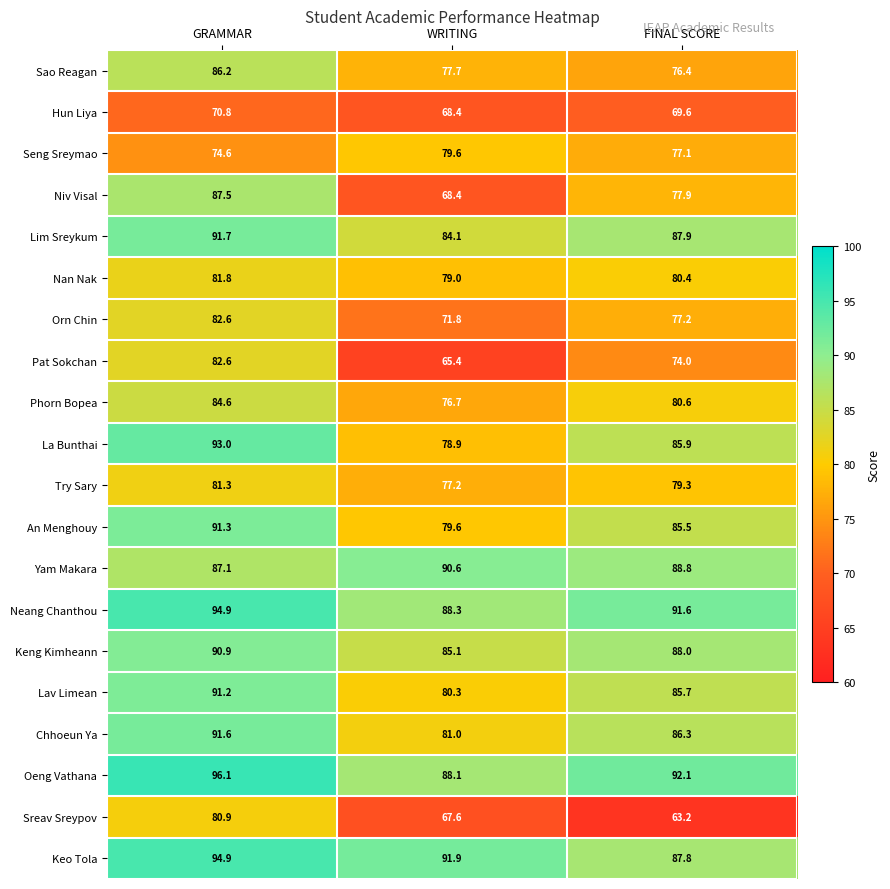

What is the approximate value of Keo Tola at GRAMMAR?

94.9